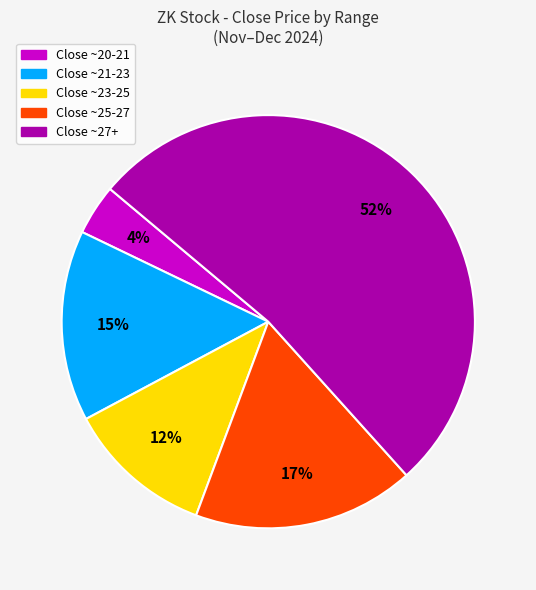

Count the number of slices in the pie.

5